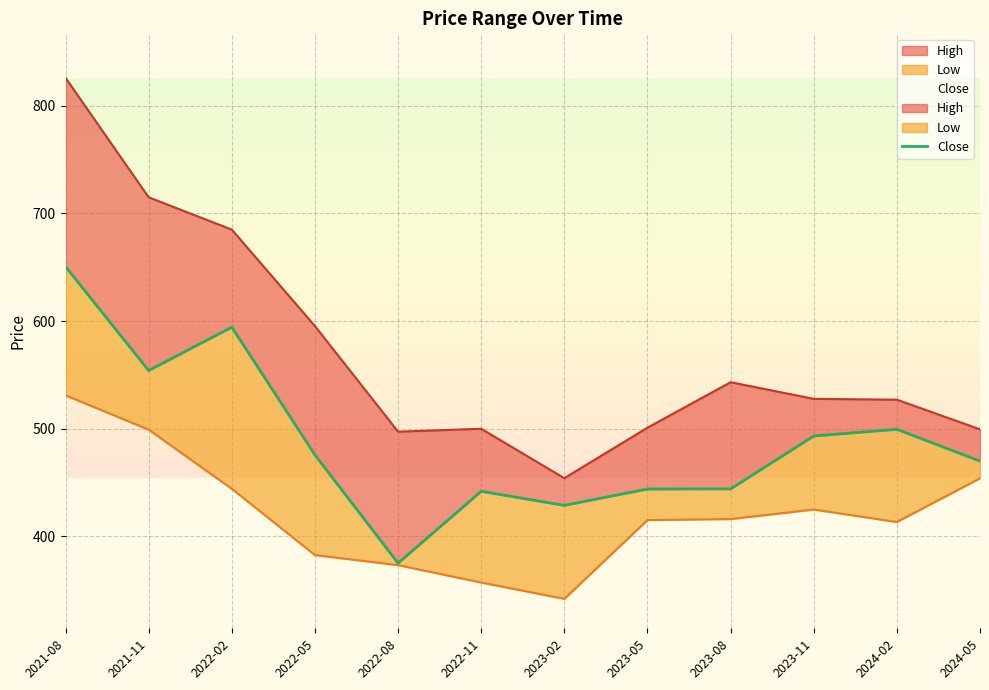

List the labels in order of High value, smallest first.

2023-02, 2022-08, 2024-05, 2022-11, 2023-05, 2024-02, 2023-11, 2023-08, 2022-05, 2022-02, 2021-11, 2021-08